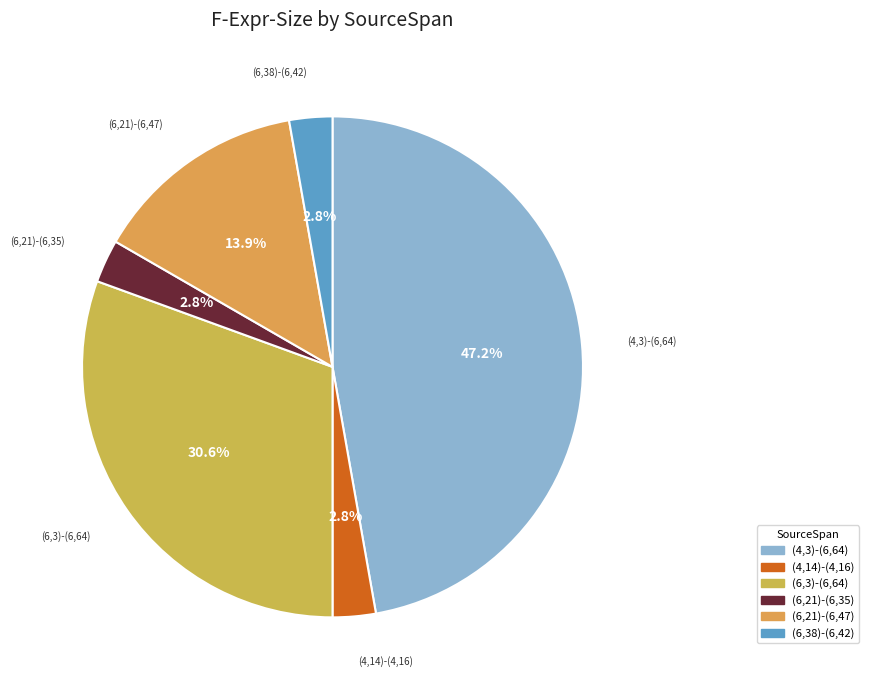

Is there any slice that represents more than half of the pie?

No